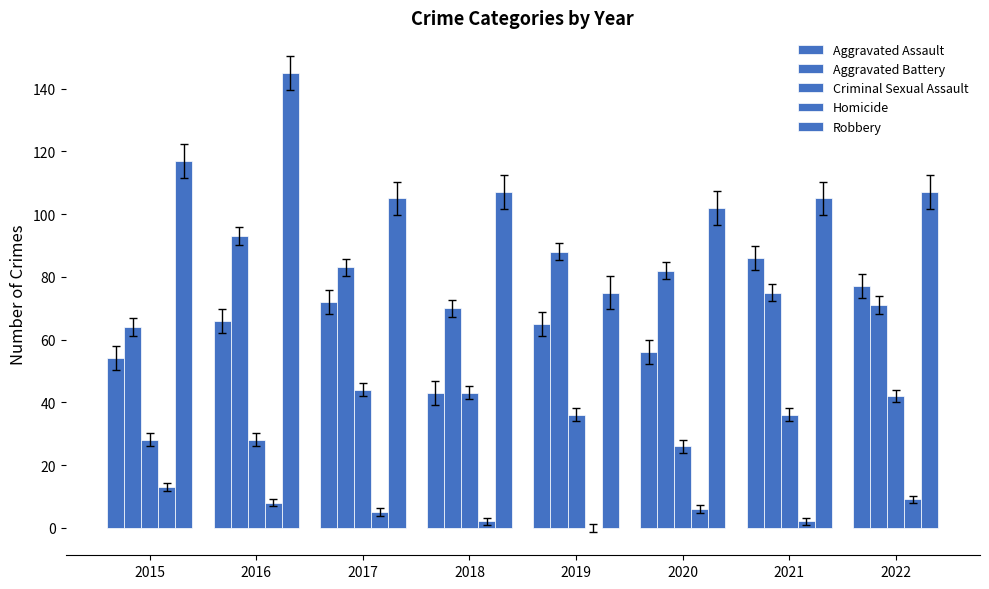

Where does the Robbery series first go above 107?

2015